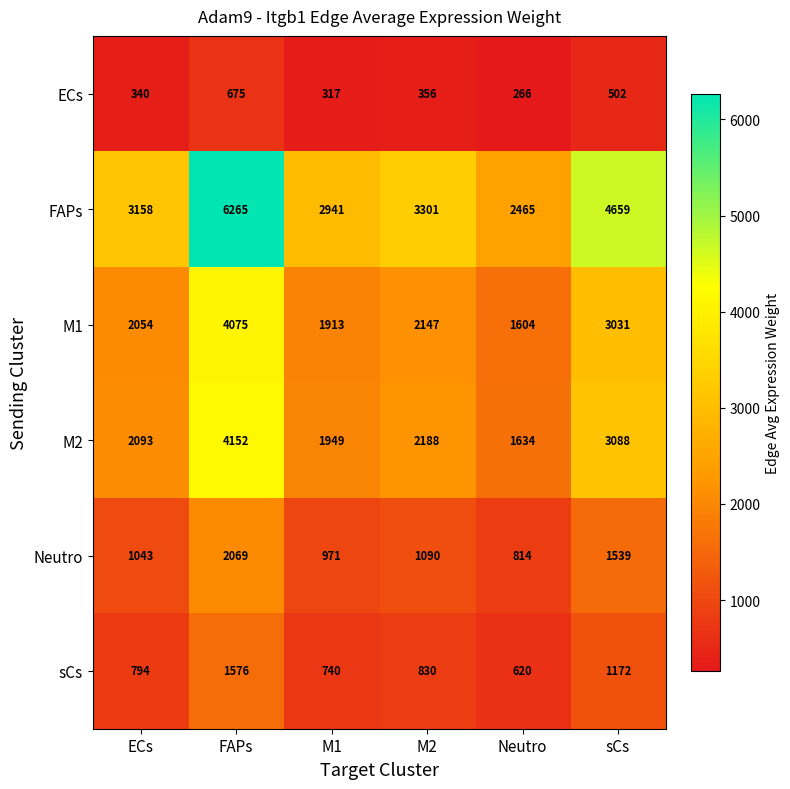

The value of Neutro at ECs is 620. True or false?

False